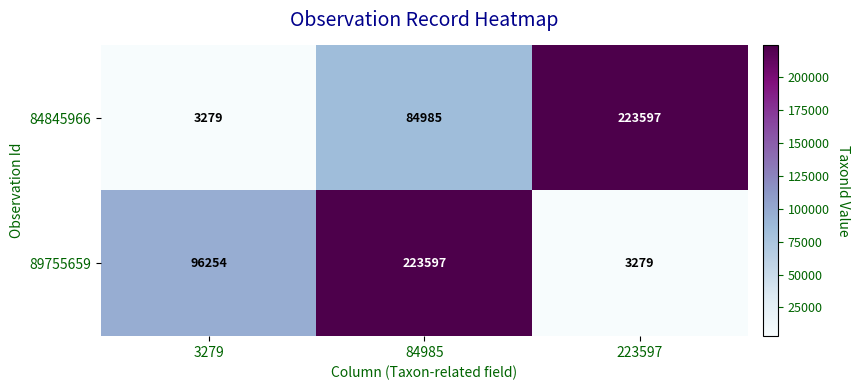

Reading right to left, what are all the values shown in this chart?

84845966: 223597=223597	84985=84985	3279=3279
89755659: 223597=3279	84985=223597	3279=96254